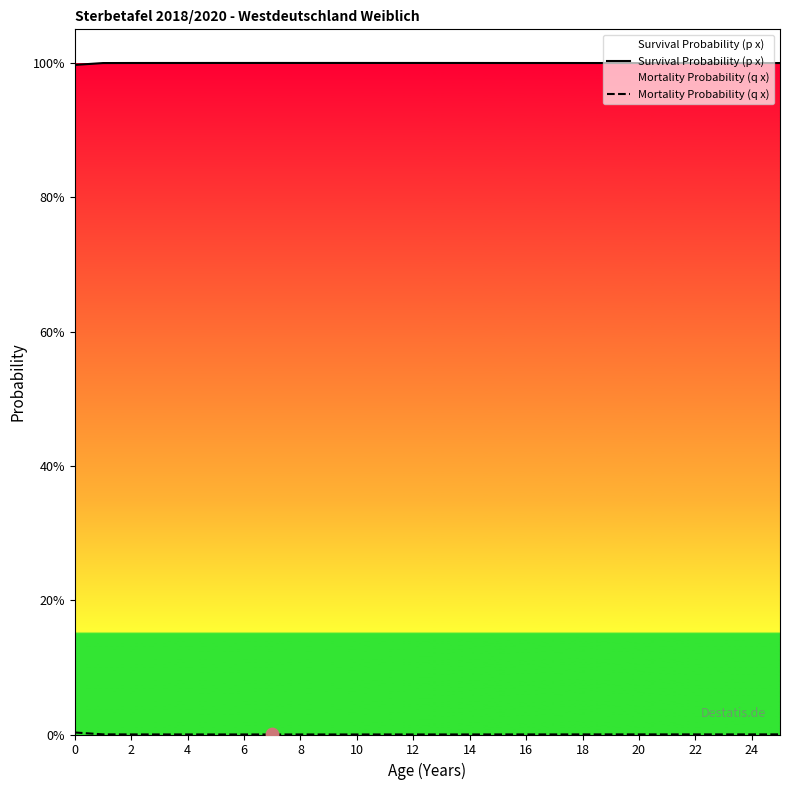

What are all the series names shown in the legend?

Survival Probability (p x), Mortality Probability (q x)